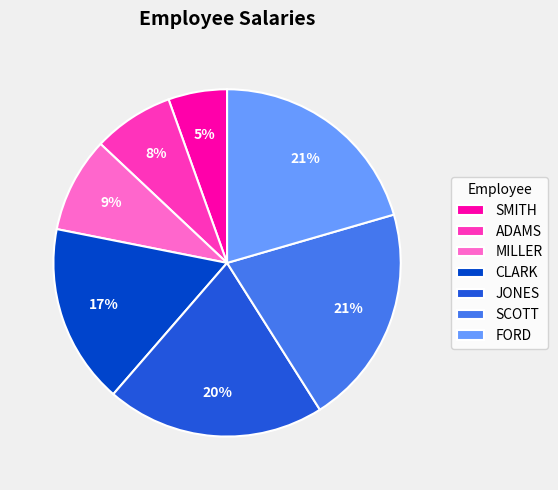

Does ADAMS represent more than half of the total?

No